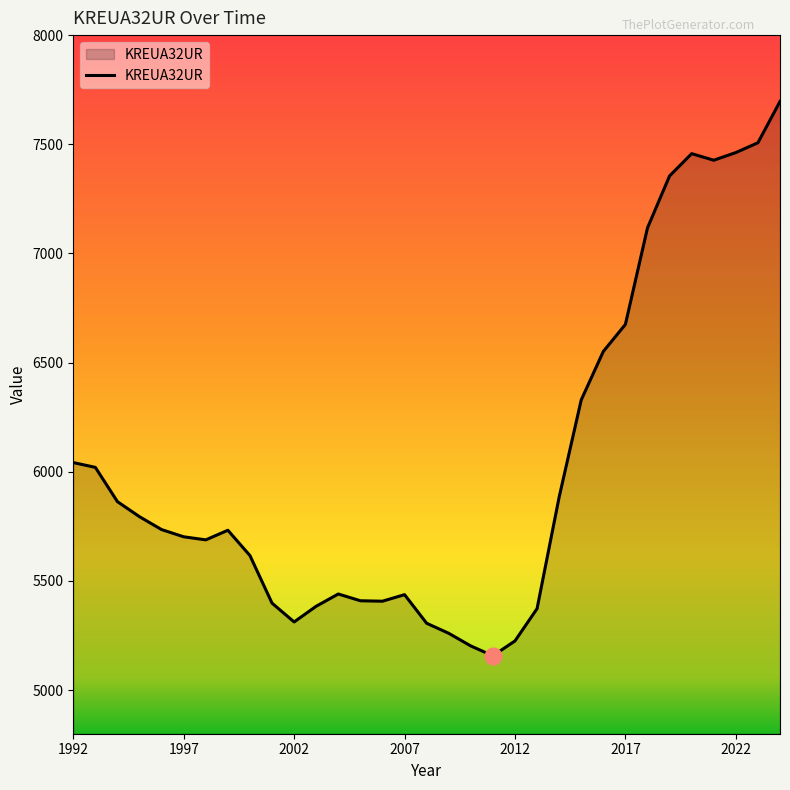

What is the difference between the maximum and minimum values?

2539